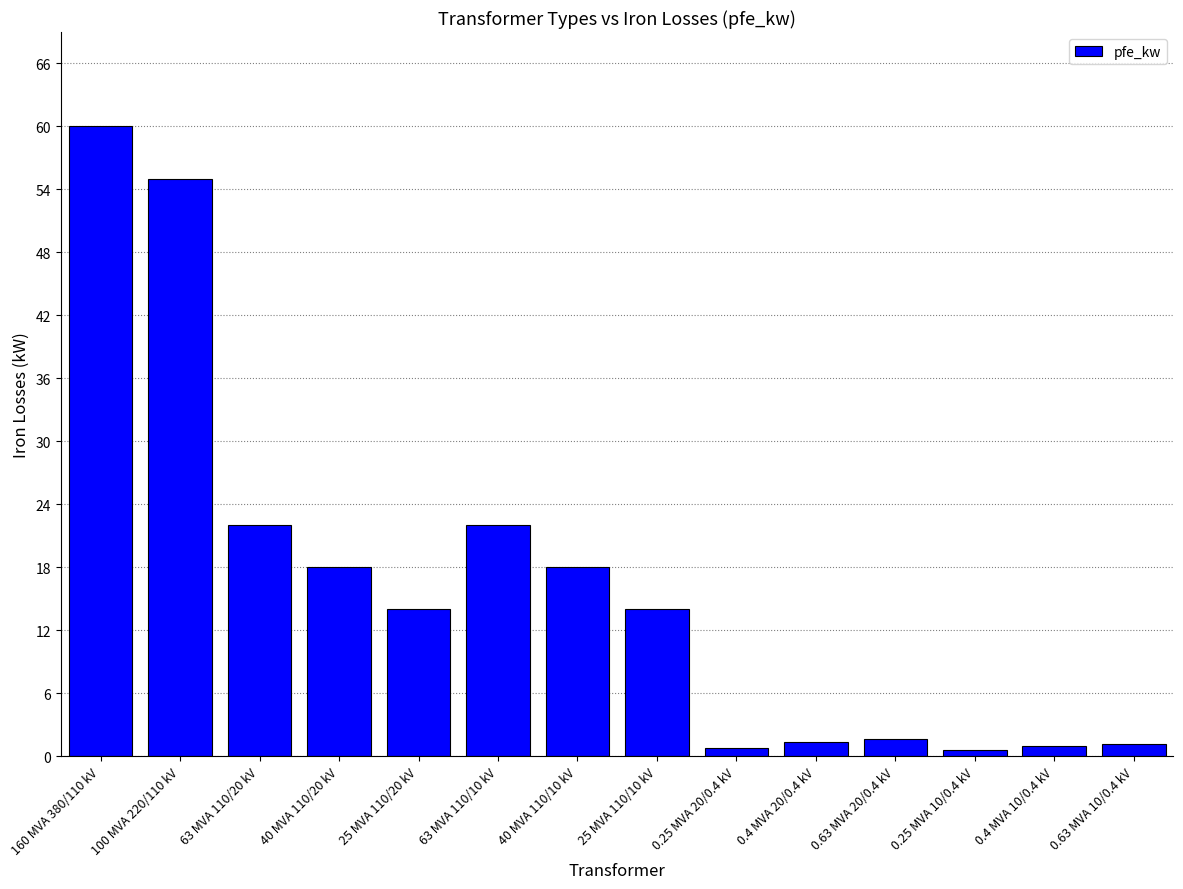

What is the ratio of the value at 0.63 MVA 10/0.4 kV to the value at 63 MVA 110/20 kV?

0.1